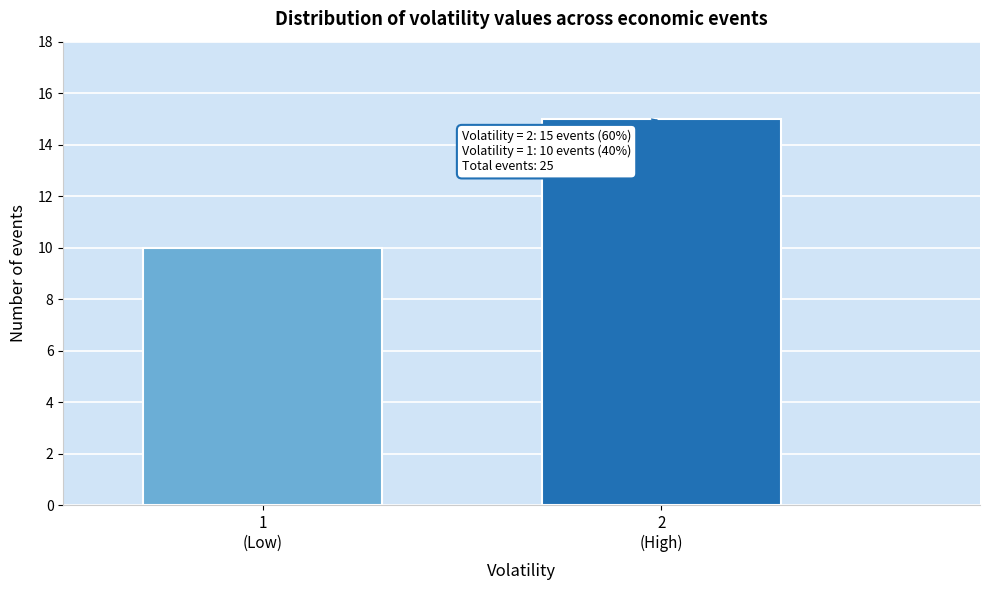

Reading right to left, extract all data points from this chart.

15	10